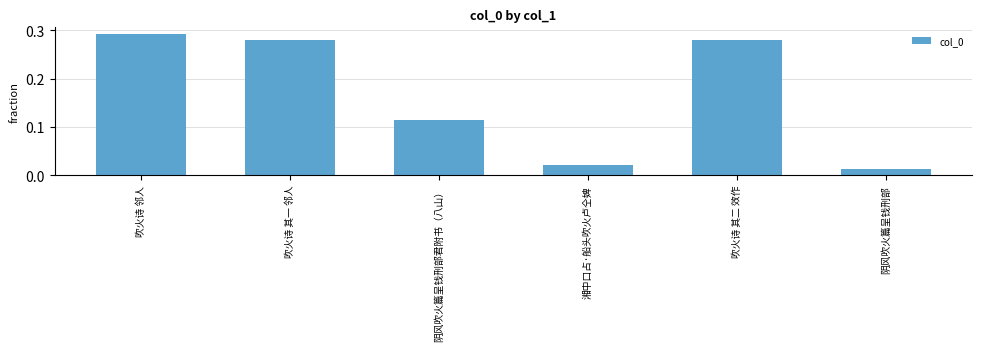

What is the change in value from 吹火诗 邻人 to 阴风吹火篇呈钱刑部君附书（八山）?

-0.2